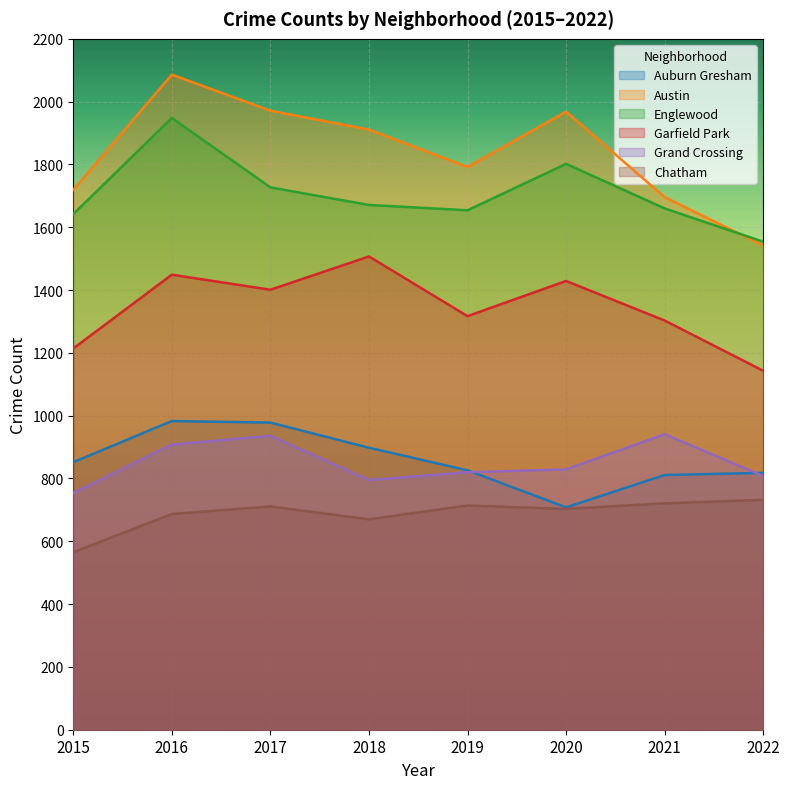

How many categories are shown in the chart?

8